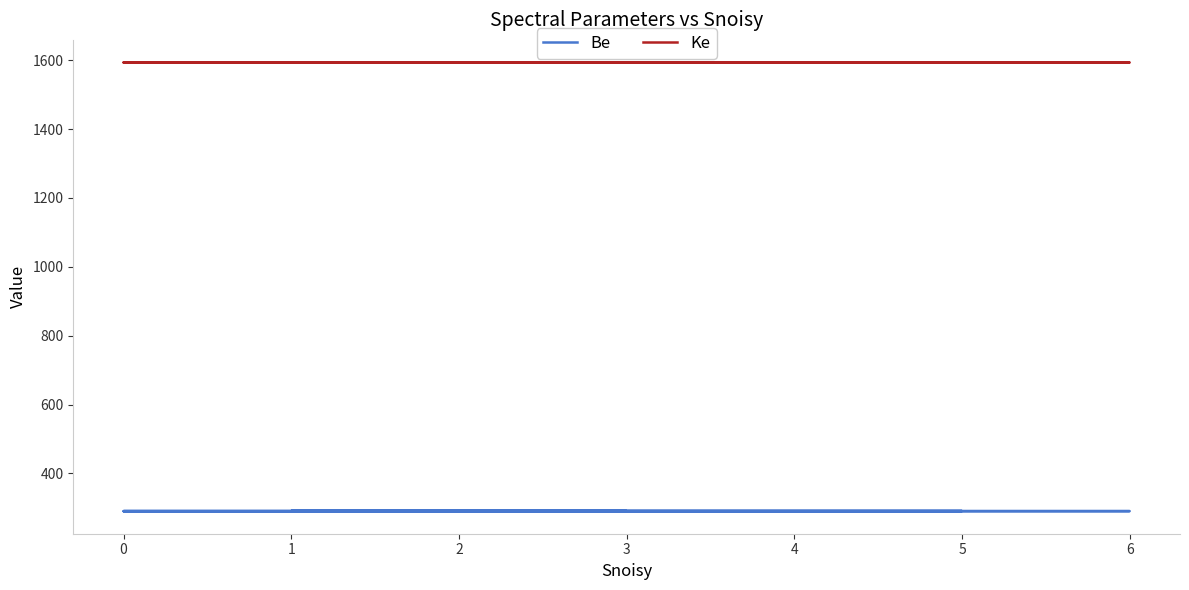

What is the minimum value for Be?

290.1